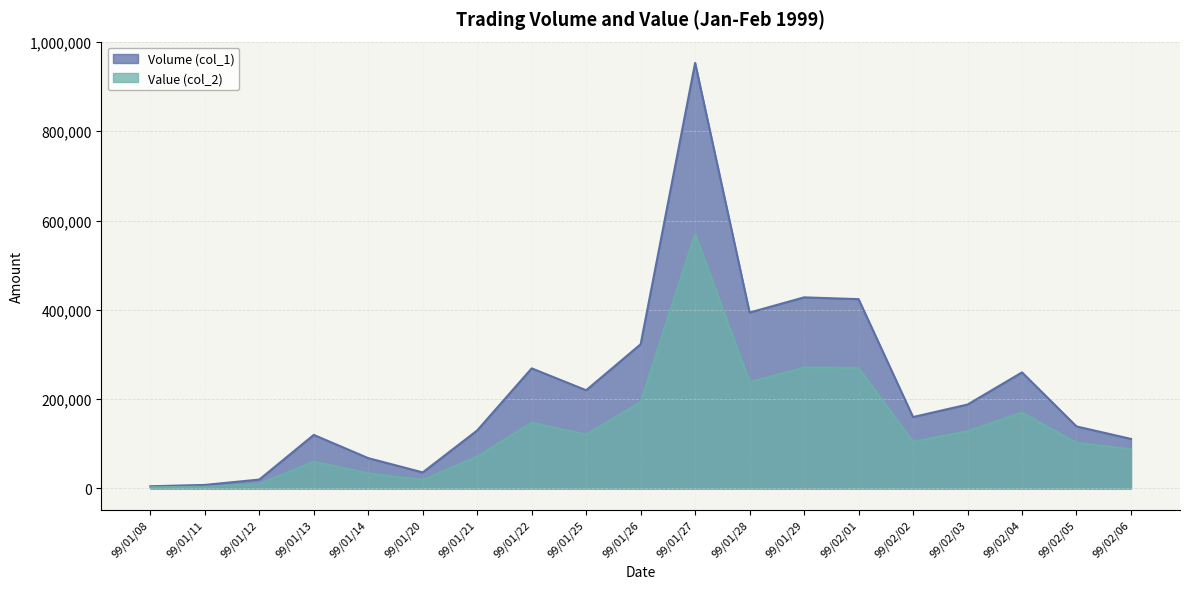

Which series changed the most between 99/01/28 and 99/02/01?

Value (col_2)